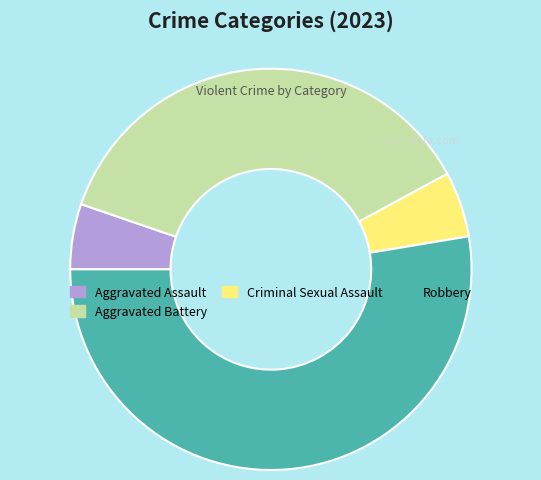

Which category has the biggest portion of the pie?

Robbery